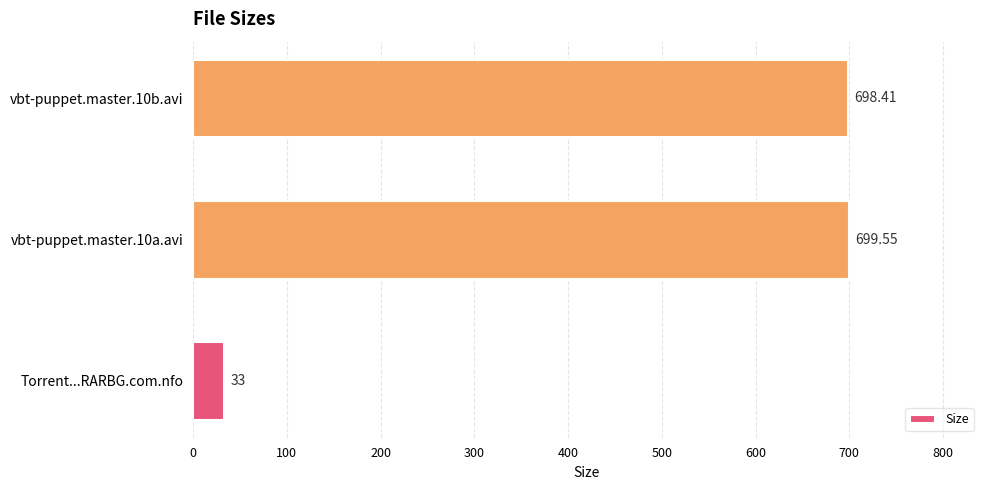

How many data points does each series have?

3